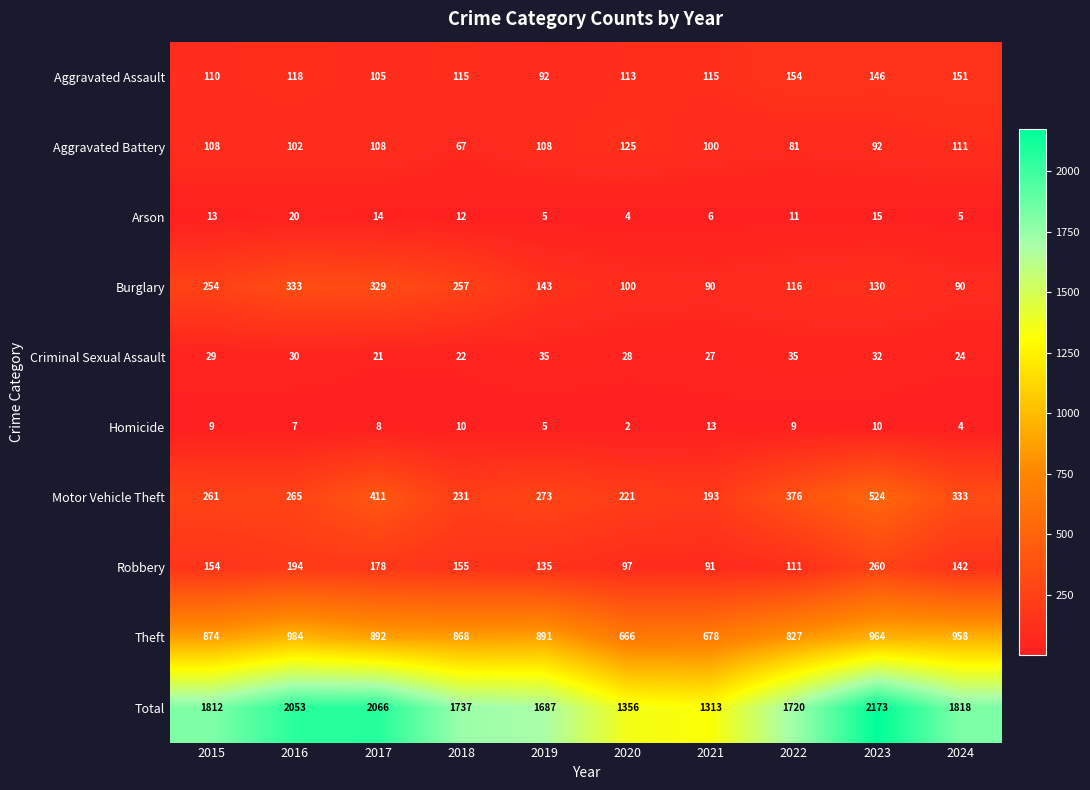

Which series has the largest range (max minus min)?

Total